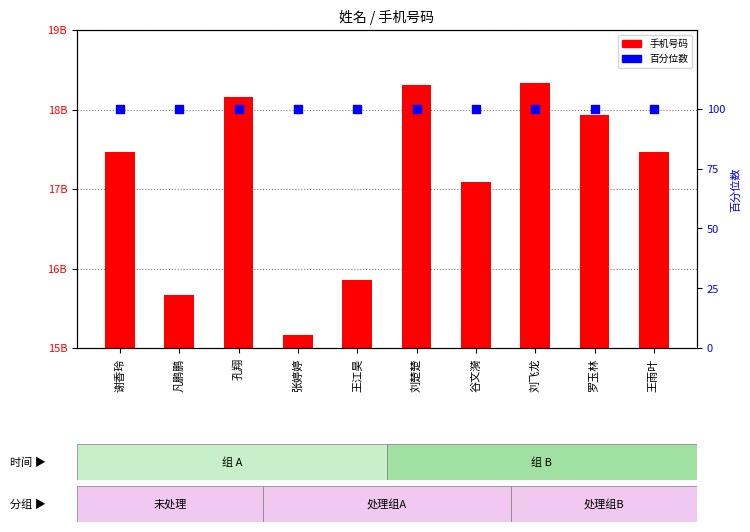

Which series reaches the maximum Y coordinate?

手机